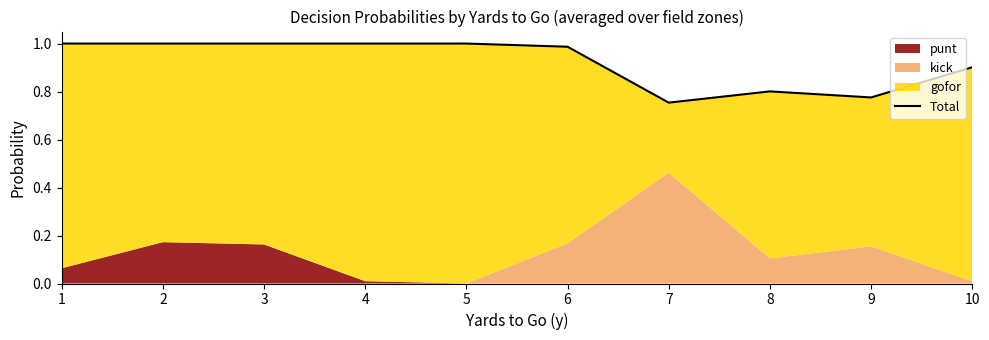

How many lines are shown in the chart?

1